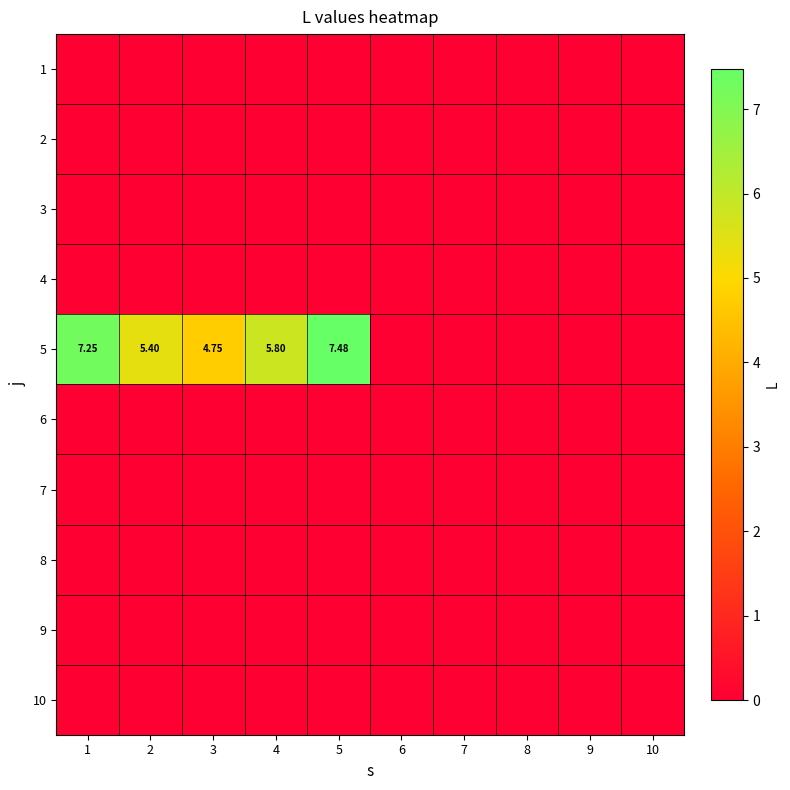

What is the maximum value shown in the chart?

7.5